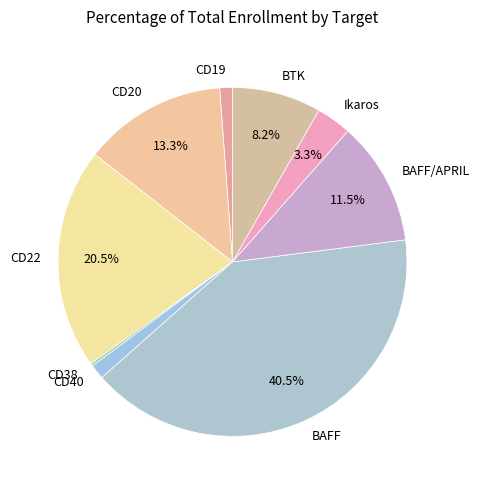

What is the largest slice in the pie chart?

BAFF